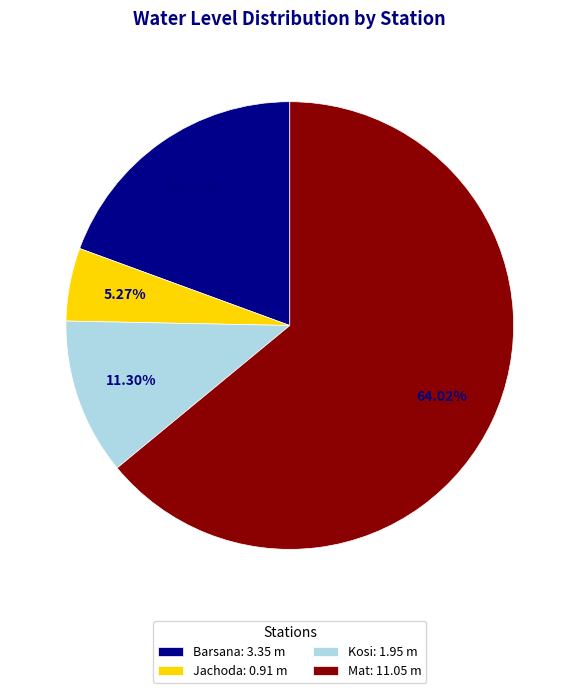

To the nearest percent, what portion does Kosi represent?

11%